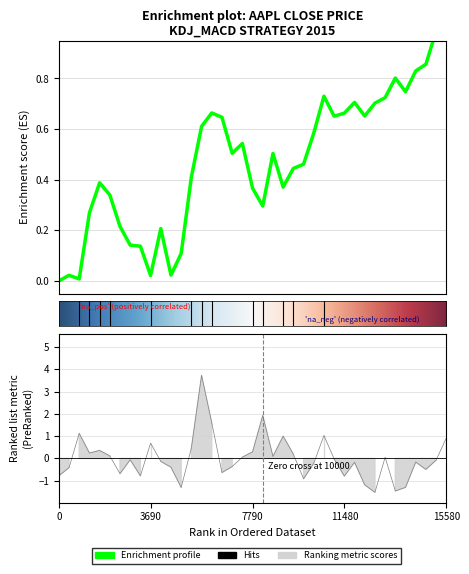

What is the average value of the close series?

0.5